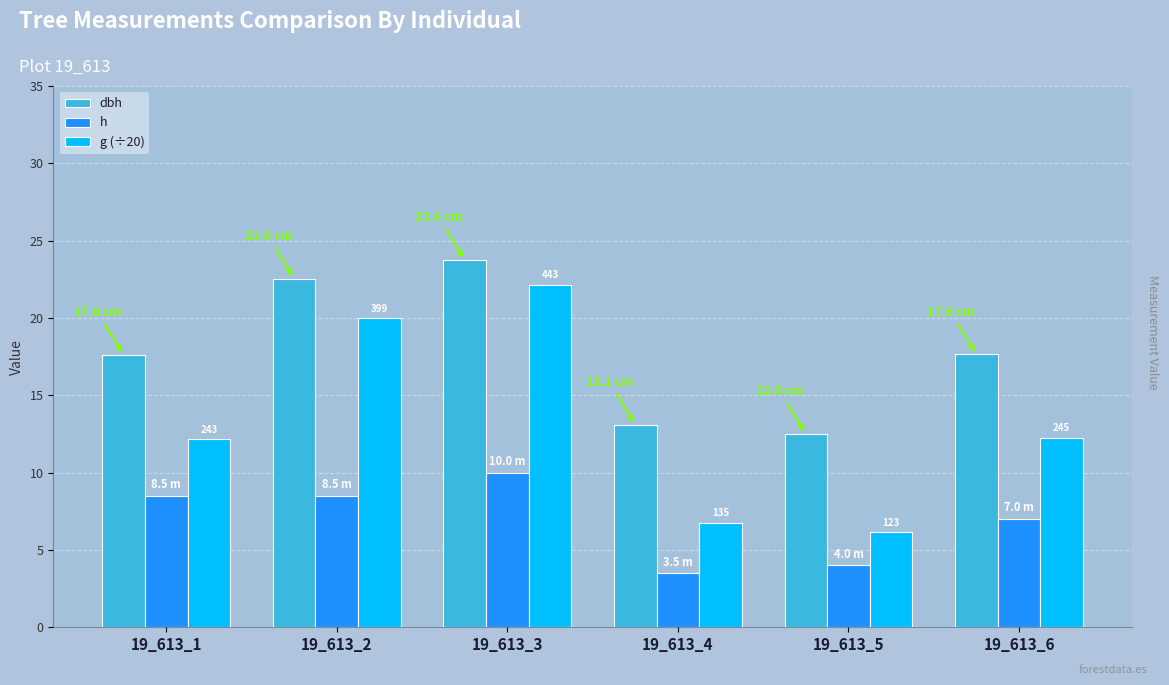

Which category has the lowest value in the dbh series?

19_613_5